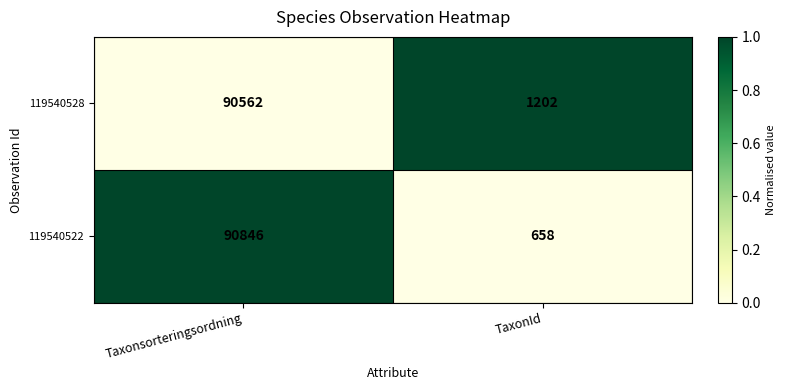

Rank the series at TaxonId from lowest to highest value.

119540522, 119540528